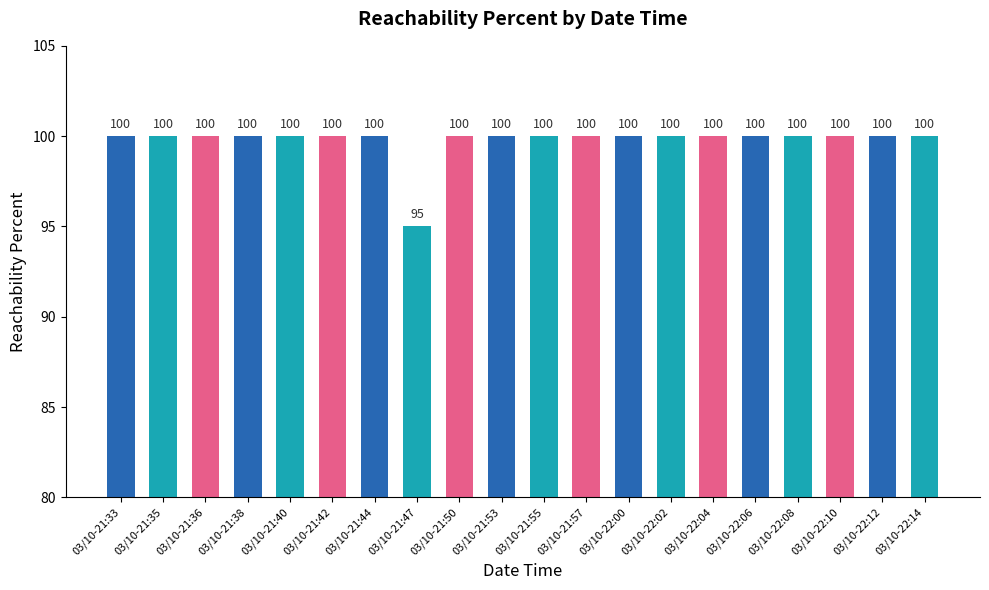

What is the difference between the maximum and minimum values?

5